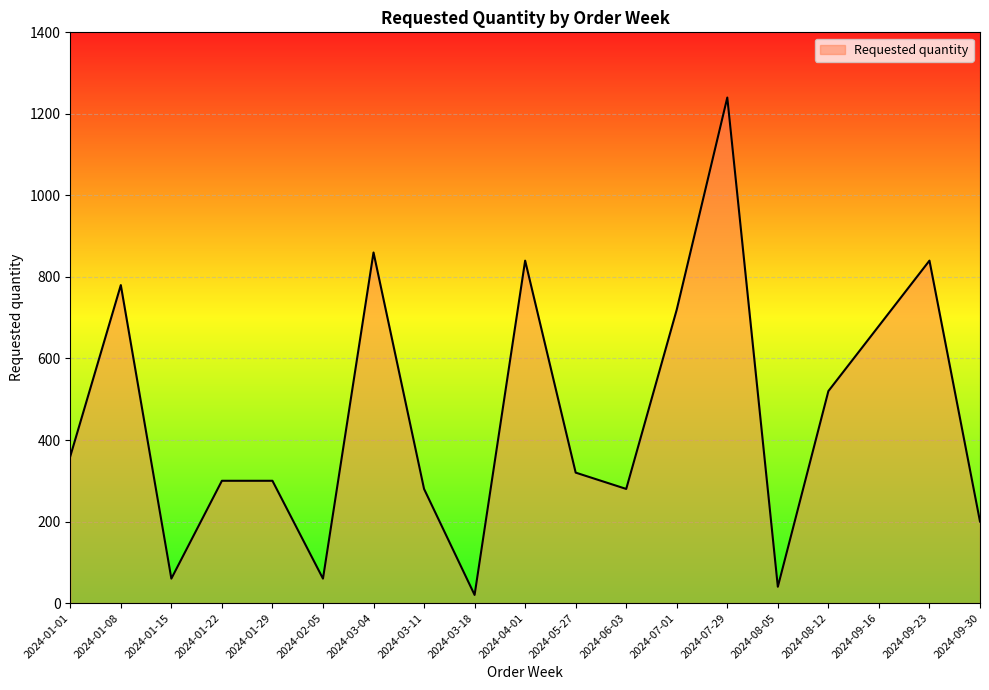

What is the maximum value shown in the chart?

1240